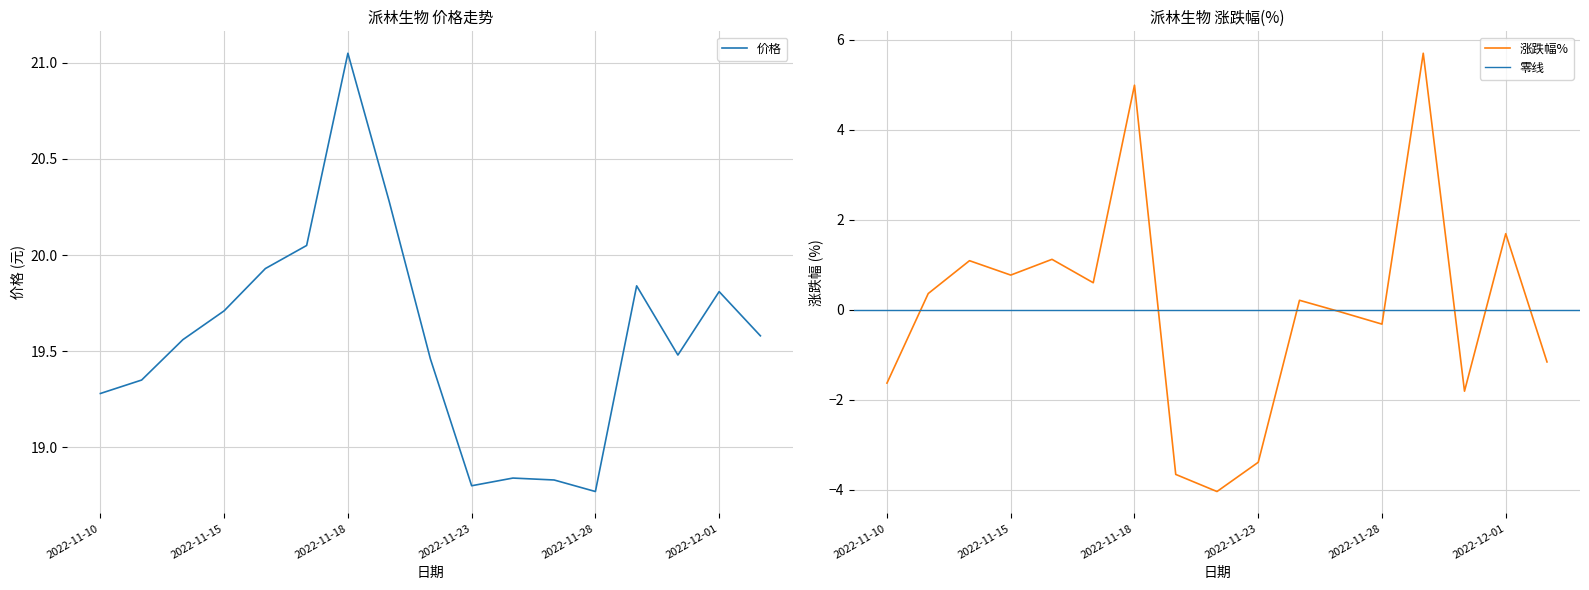

What is the difference between the 涨跌幅% values at 2022-11-24 and 2022-11-28?

0.5